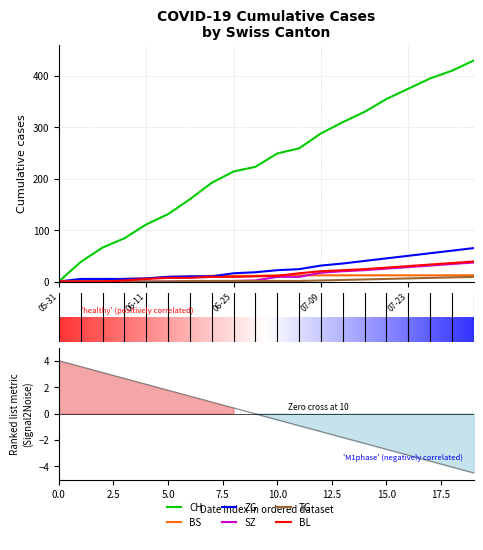

The value of SZ at 2020-06-15 is -15. True or false?

False